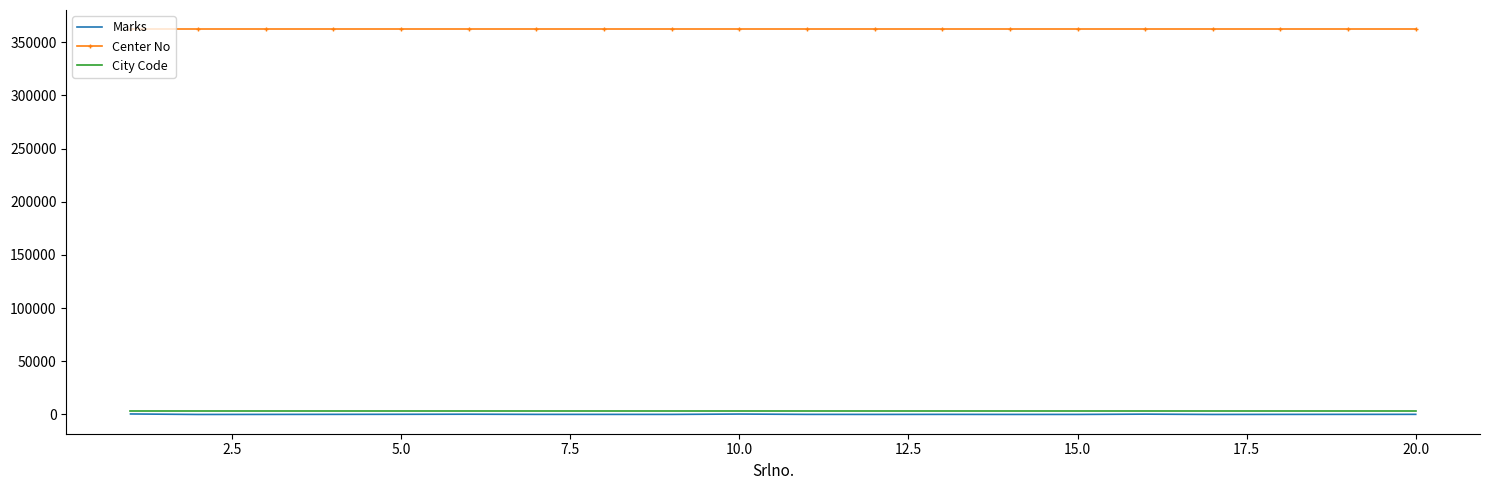

Which series has the largest range (max minus min)?

Marks